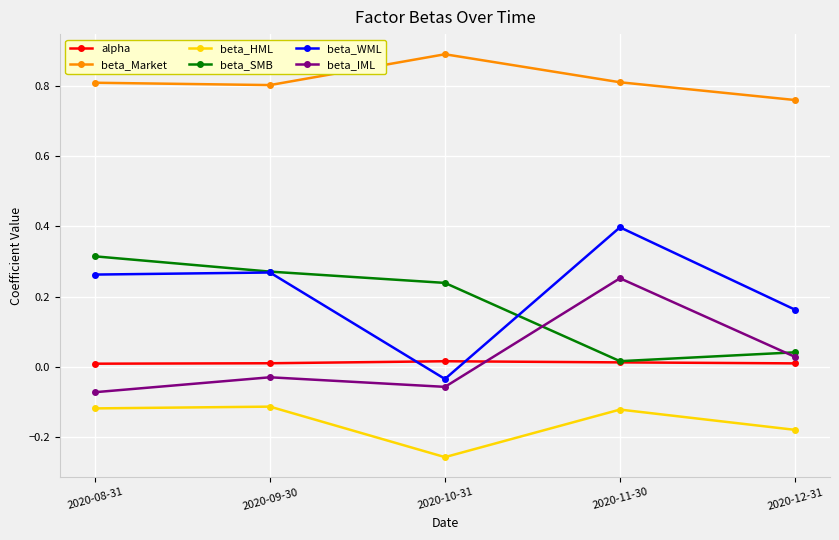

Which series has the largest range (max minus min)?

beta_WML